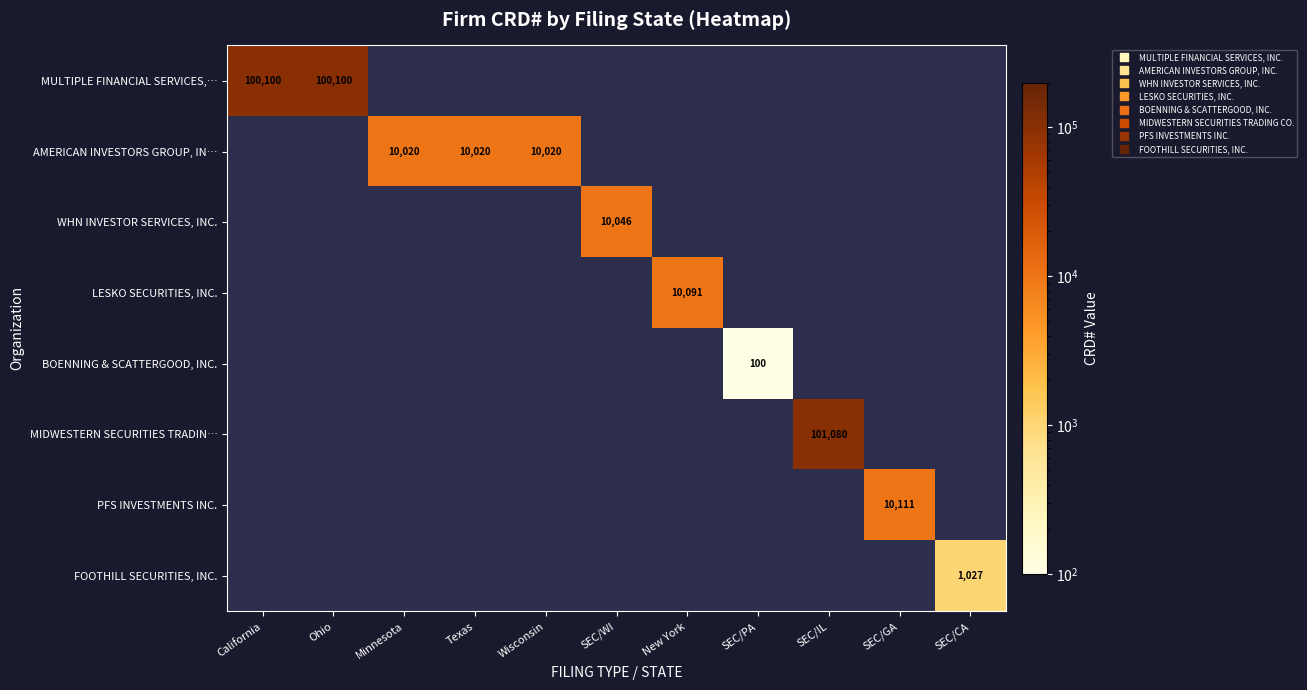

Which label corresponds to the smallest value in the chart?

SEC/PA